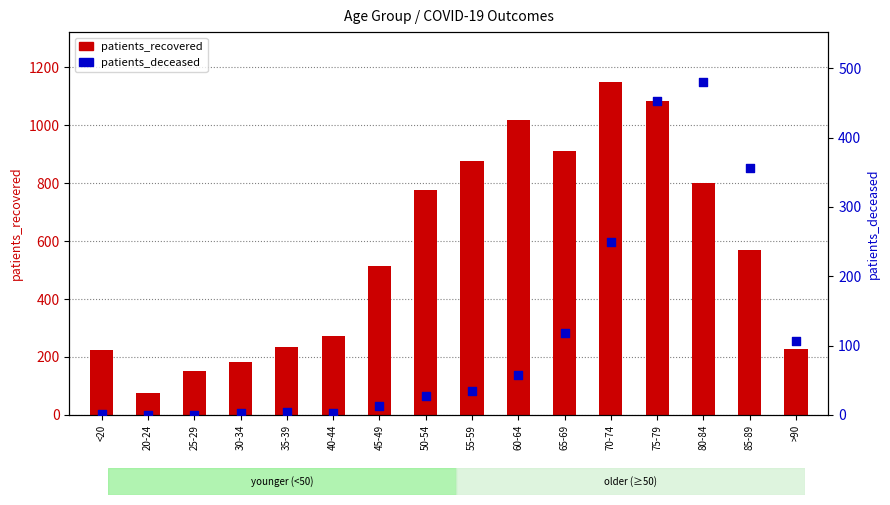

At which category is the sum across all series the highest?

75-79